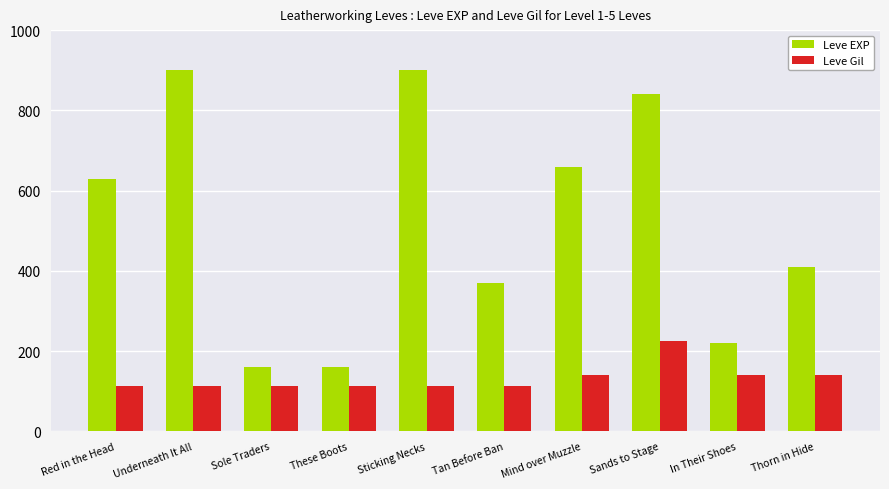

Rank the series by their maximum value, from lowest to highest.

Leve Gil, Leve EXP